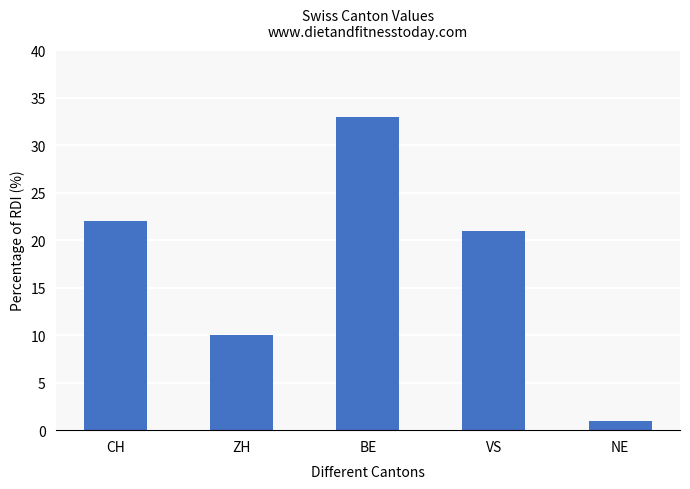

What value does the data have at NE?

1